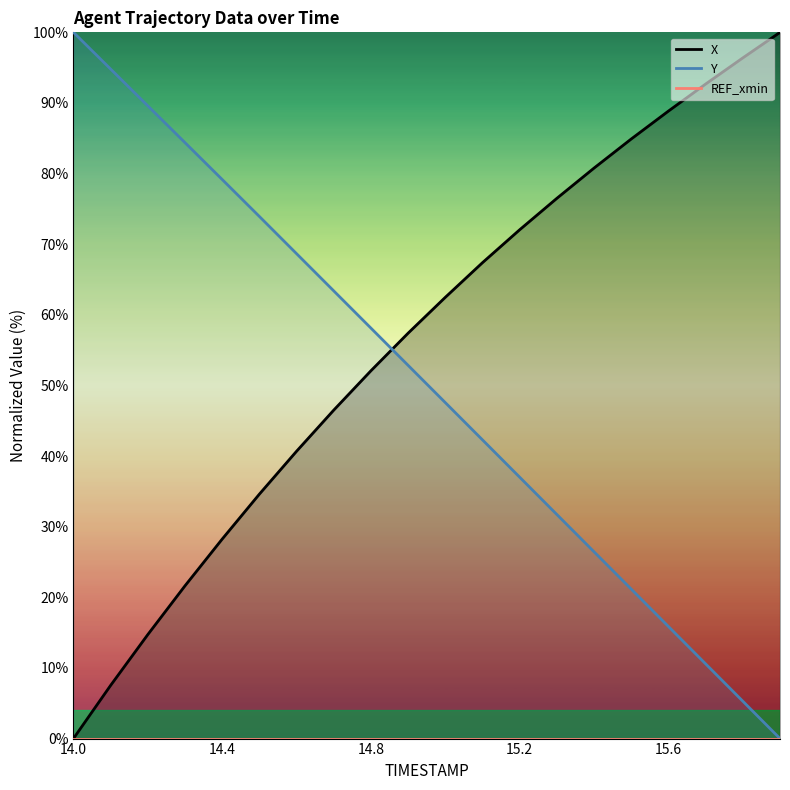

What is the difference between the maximum and second lowest values in the Y series?

94.7